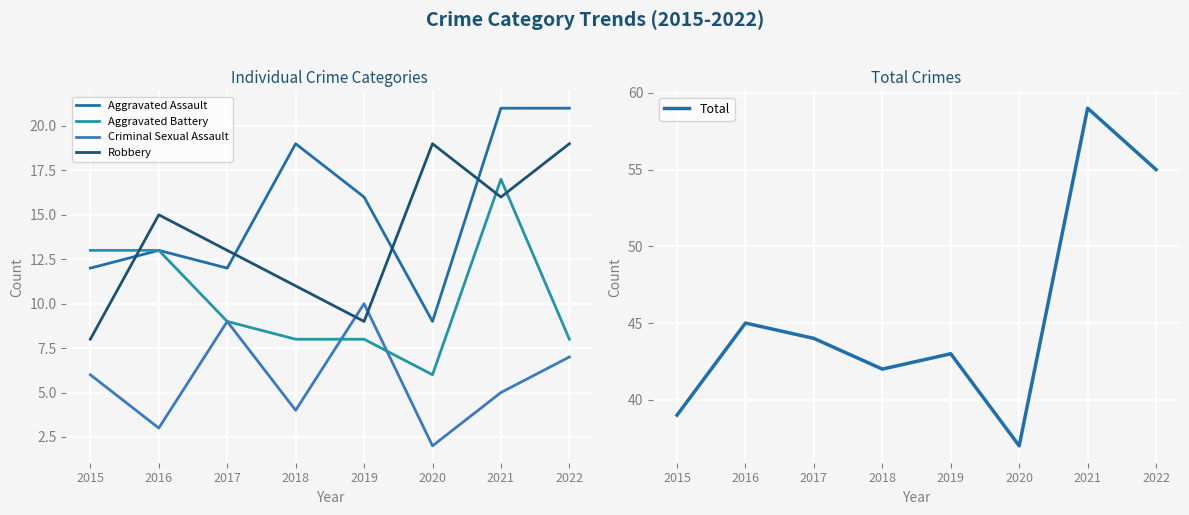

Is the value of Criminal Sexual Assault at 2018 greater than the value of Aggravated Assault at 2017?

No